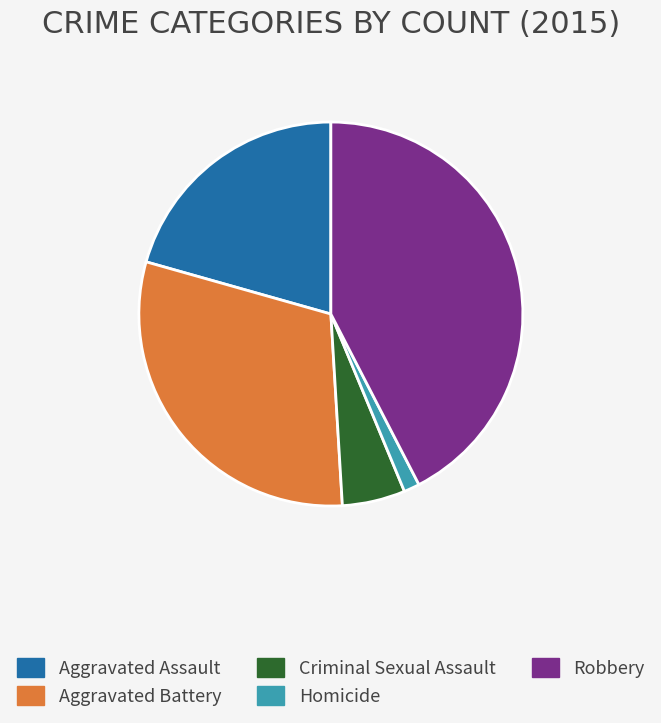

Which slice is the smallest?

Homicide